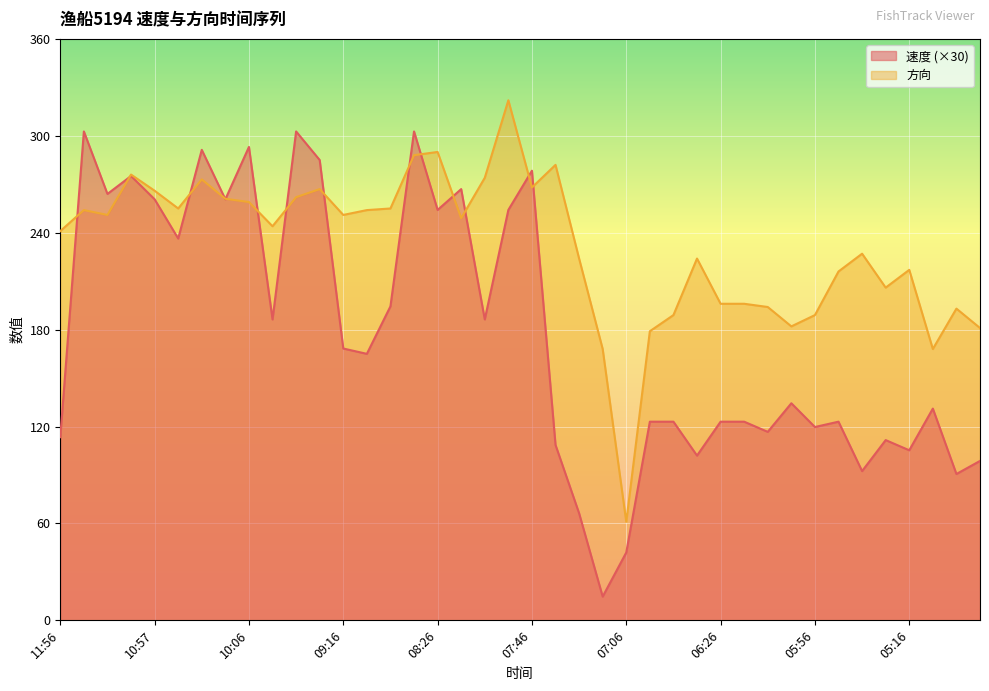

How many lines are shown in the chart?

2